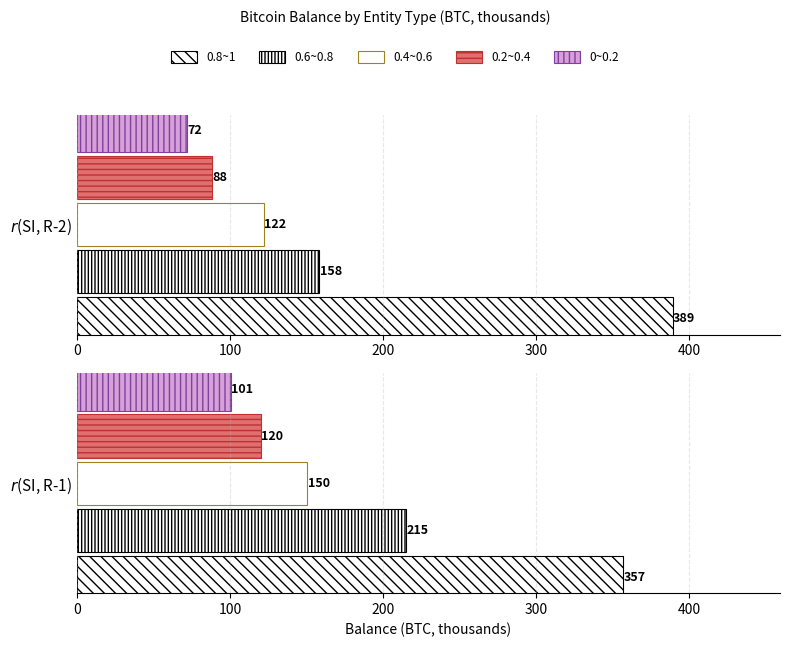

Rank the series by their maximum value, from highest to lowest.

0.8~1, 0.6~0.8, 0.4~0.6, 0.2~0.4, 0~0.2